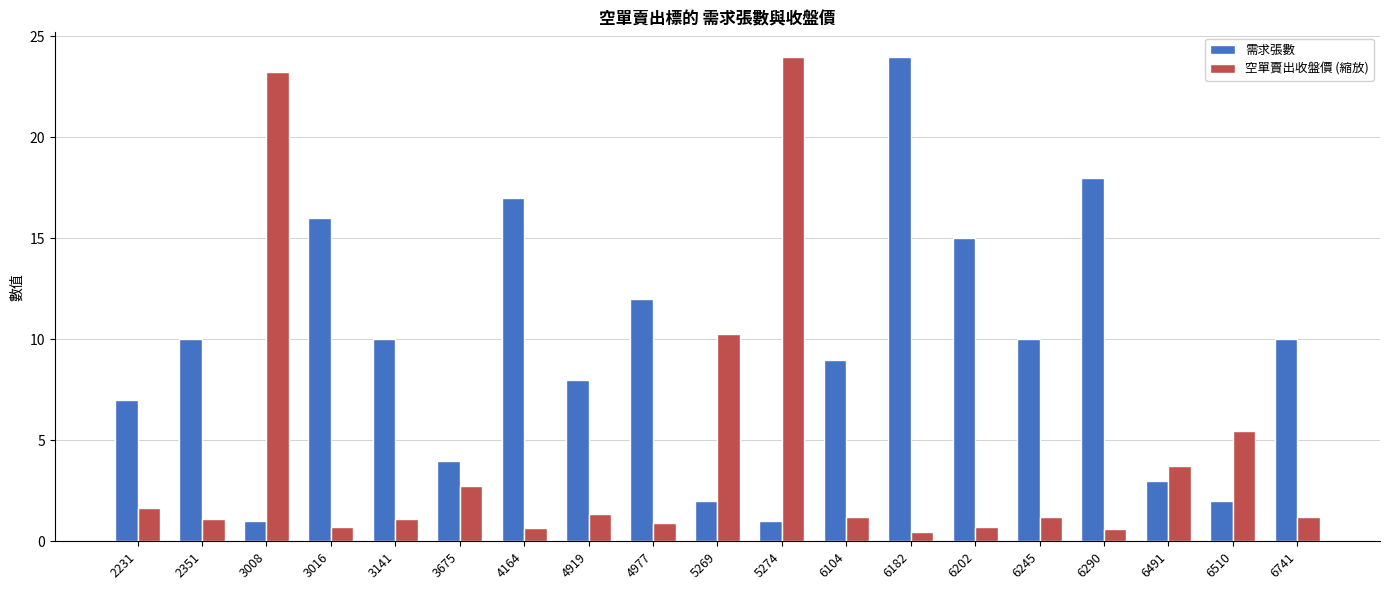

Rank the series at 2231 from lowest to highest value.

空單賣出收盤價 (縮放), 需求張數